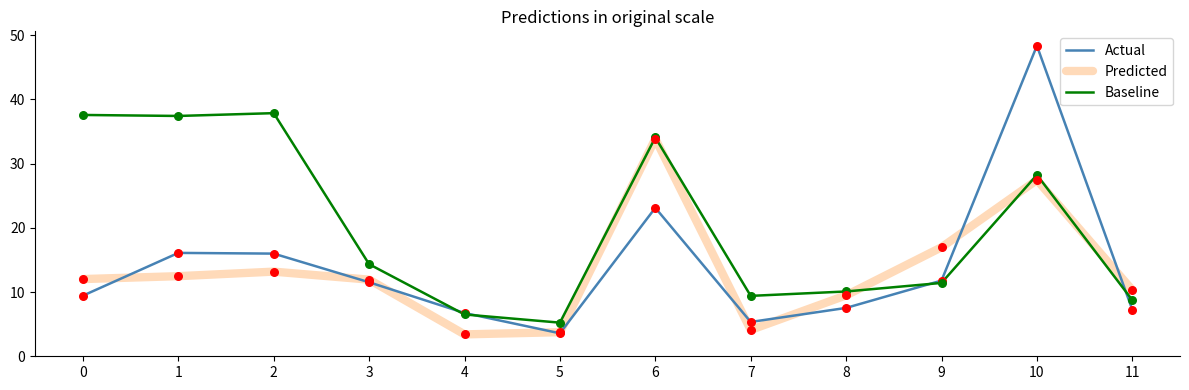

Is the value of Actual at 6 greater than the value of Predicted at 1?

Yes